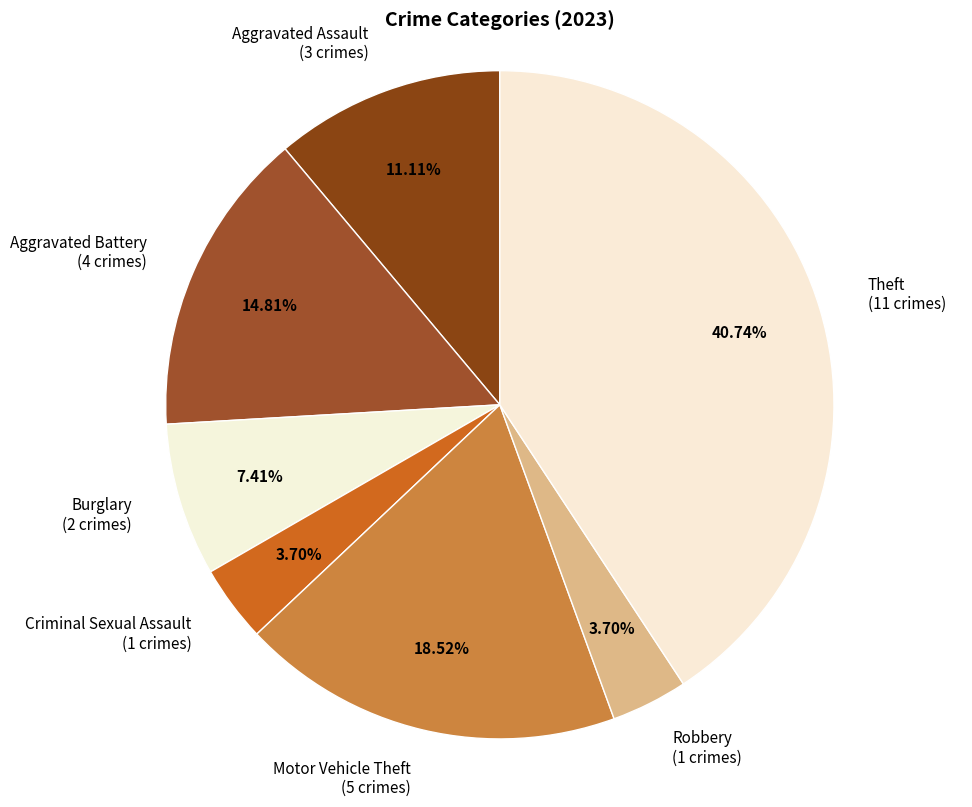

Does Burglary account for over 50% of the chart?

No